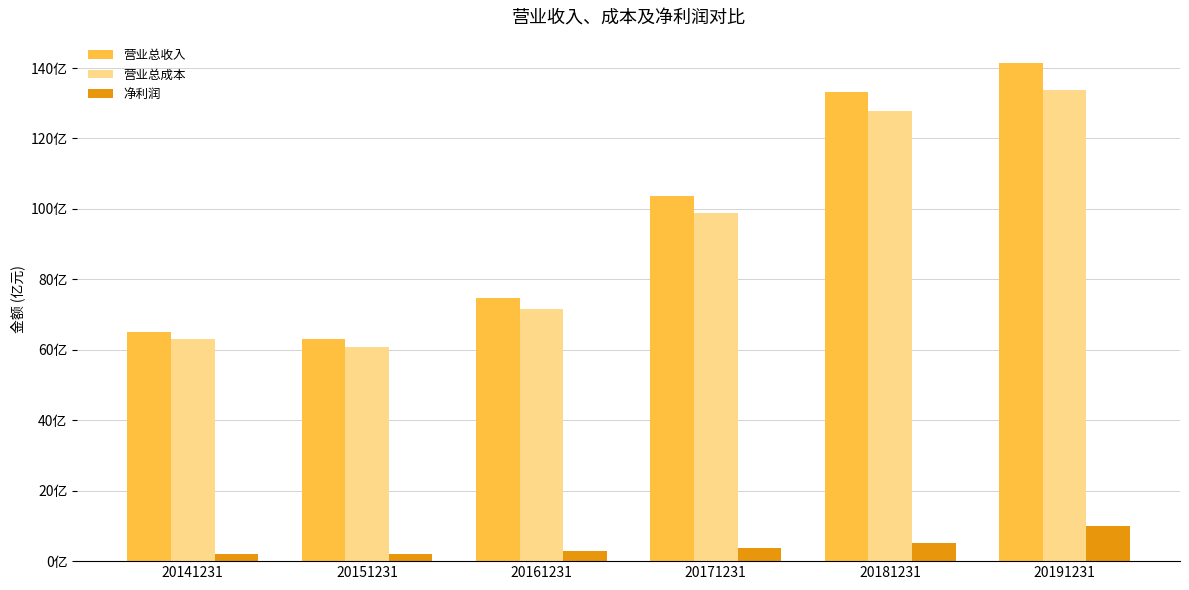

What is the difference between the highest and lowest values at 20141231?

63.3